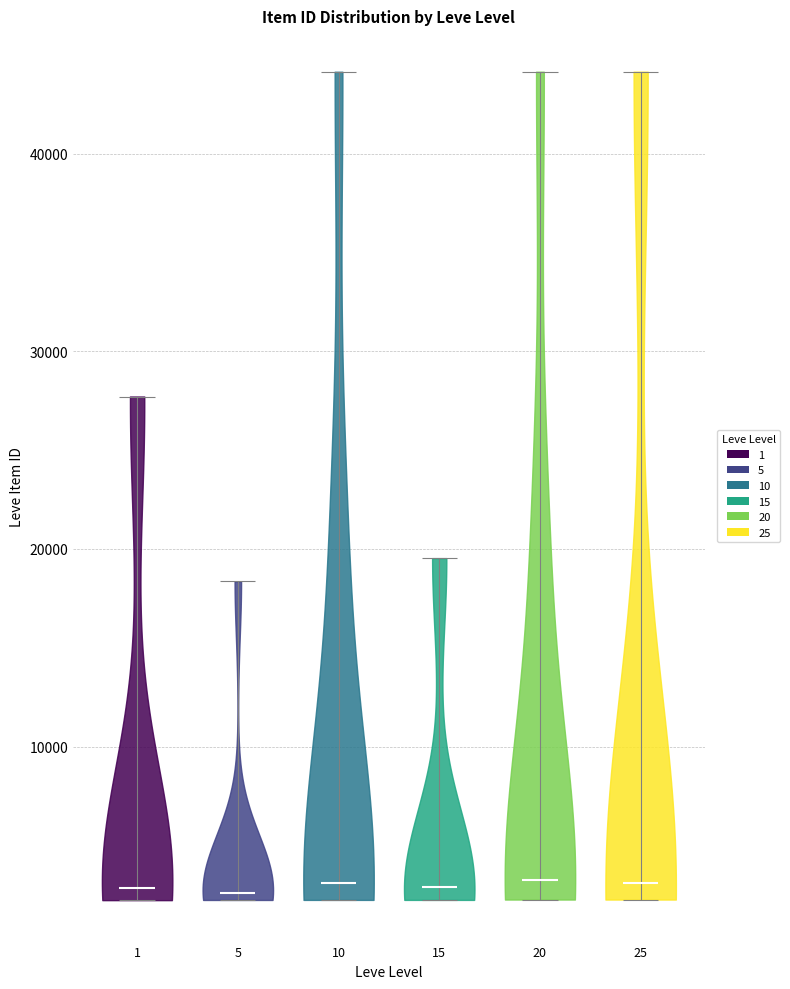

Reading left to right, read every violin against the y-axis: where its median line is, and the lowest and highest points it reaches. The values are not printed on the chart, so give them approximately, as read against the axis.

1: median line 3000, lowest point 2000, highest point 28000
5: median line 3000, lowest point 2000, highest point 18000
10: median line 3000, lowest point 2000, highest point 44000
15: median line 3000, lowest point 2000, highest point 20000
20: median line 3000, lowest point 2000, highest point 44000
25: median line 3000, lowest point 2000, highest point 44000